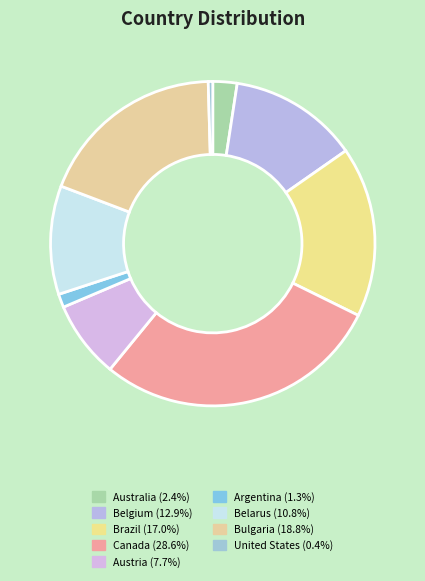

What is the largest slice in the pie chart?

Canada